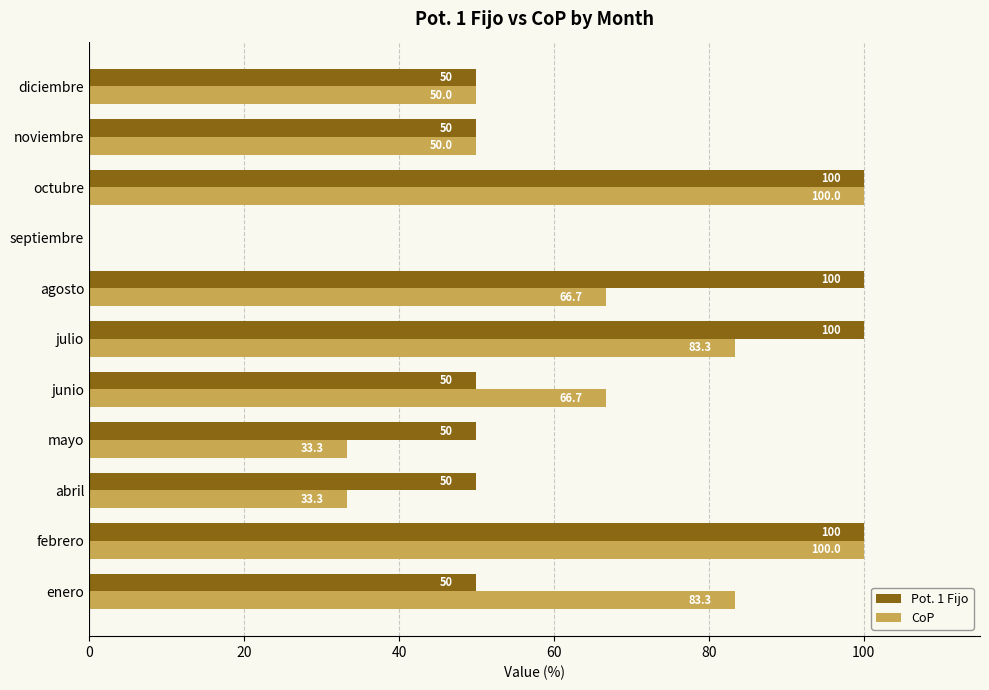

What is the greatest value displayed?

100.0